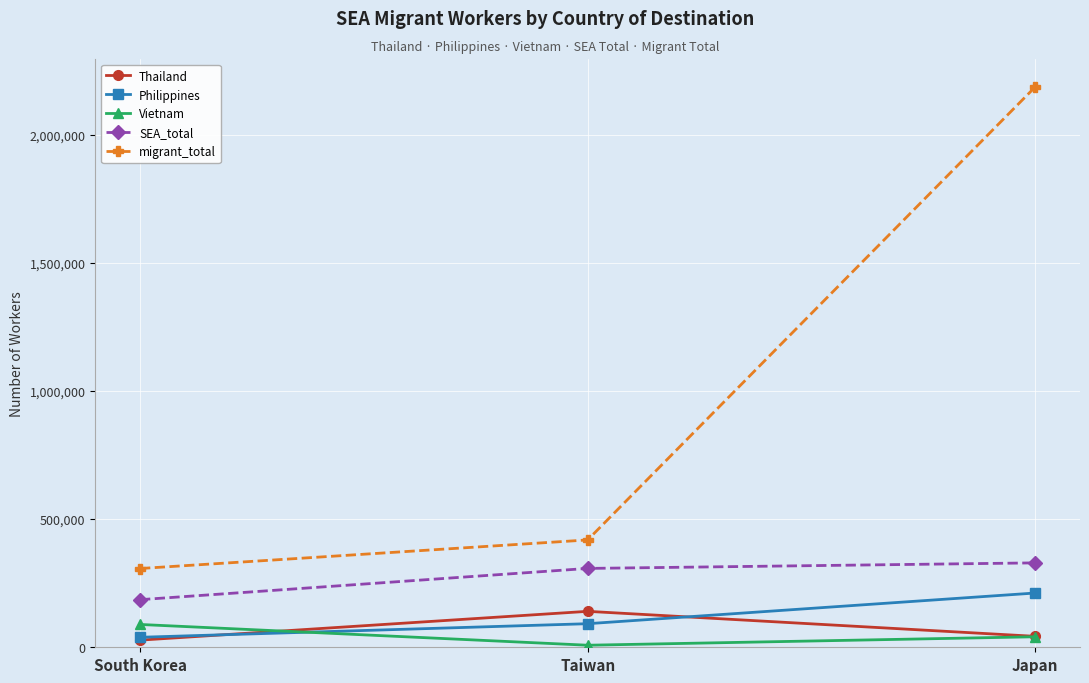

At which label does Vietnam first exceed 41000?

South Korea